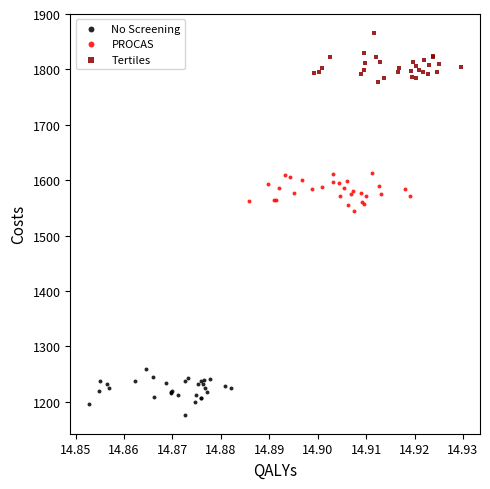

Which series reaches the minimum Y coordinate?

No Screening